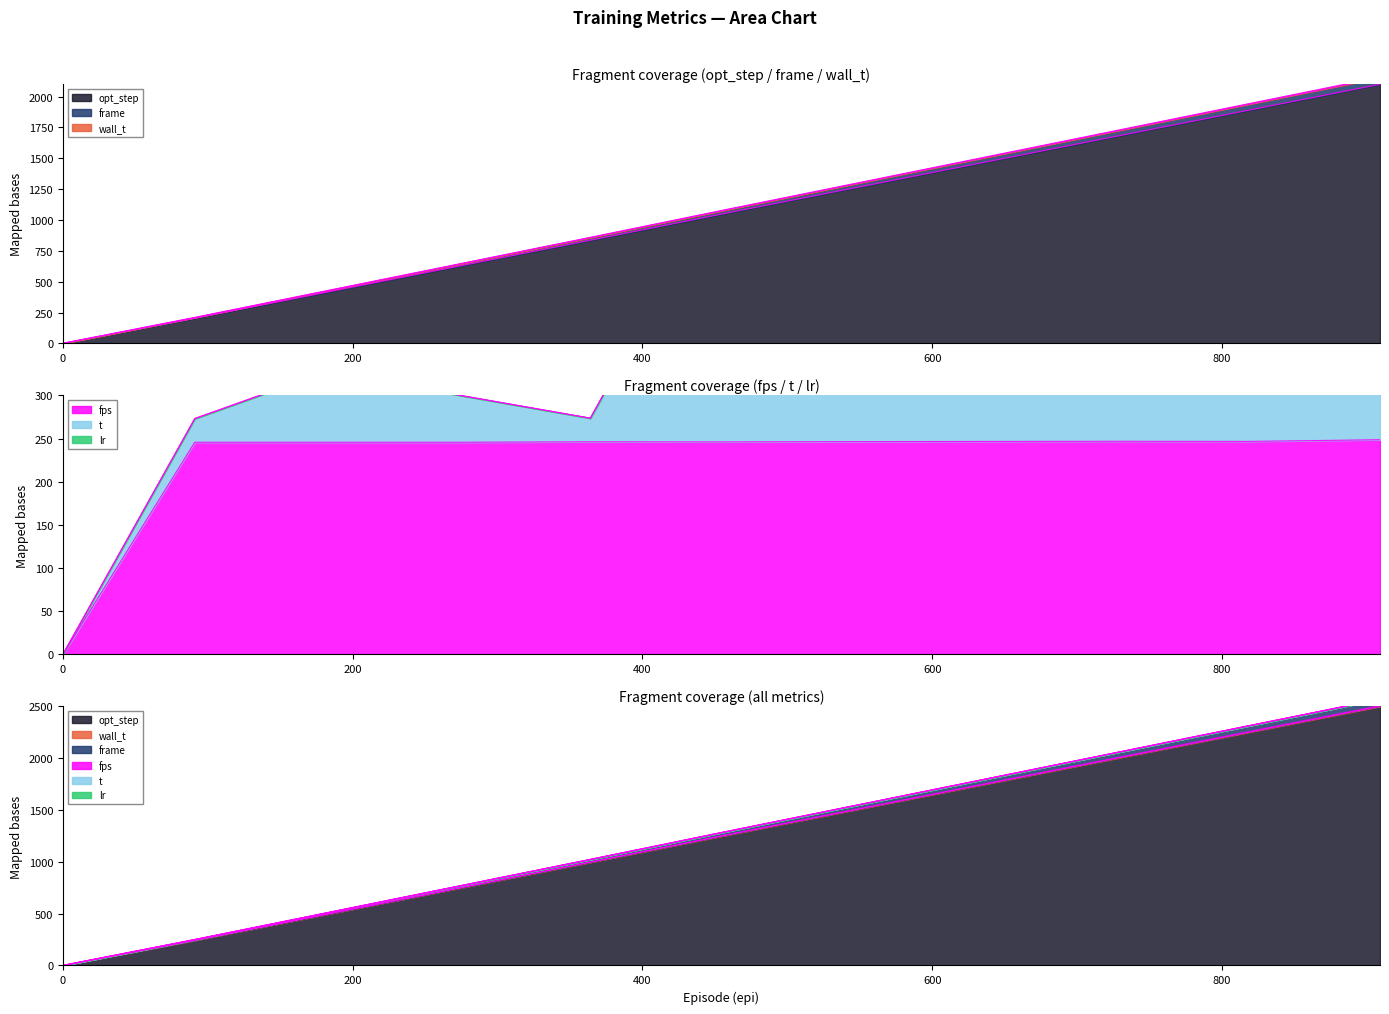

Which has a higher value, 545.0 or 727.0?

727.0